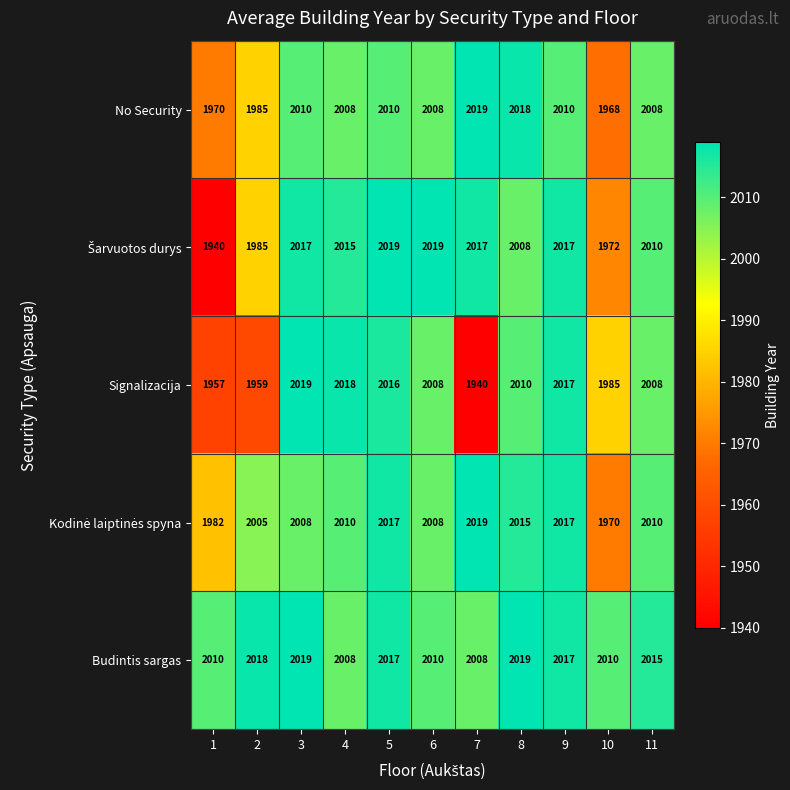

What is the difference between the highest and lowest values at 2?

59